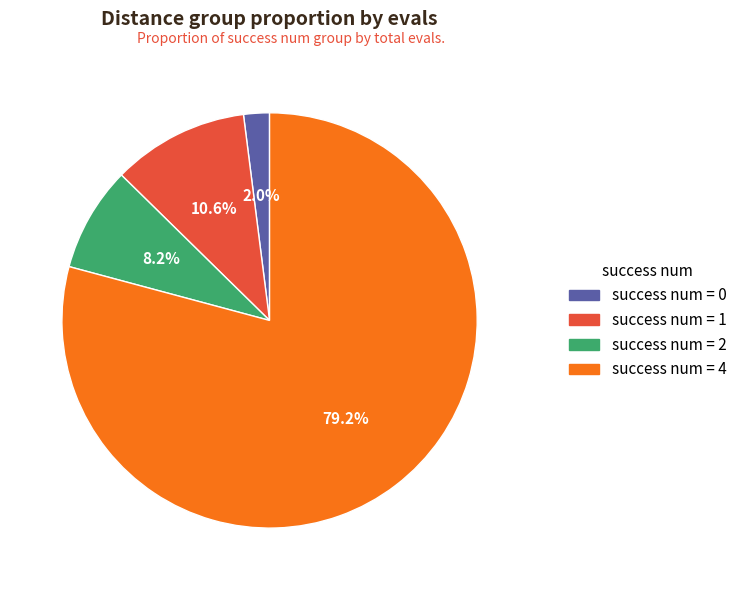

Is there any slice that represents more than half of the pie?

Yes